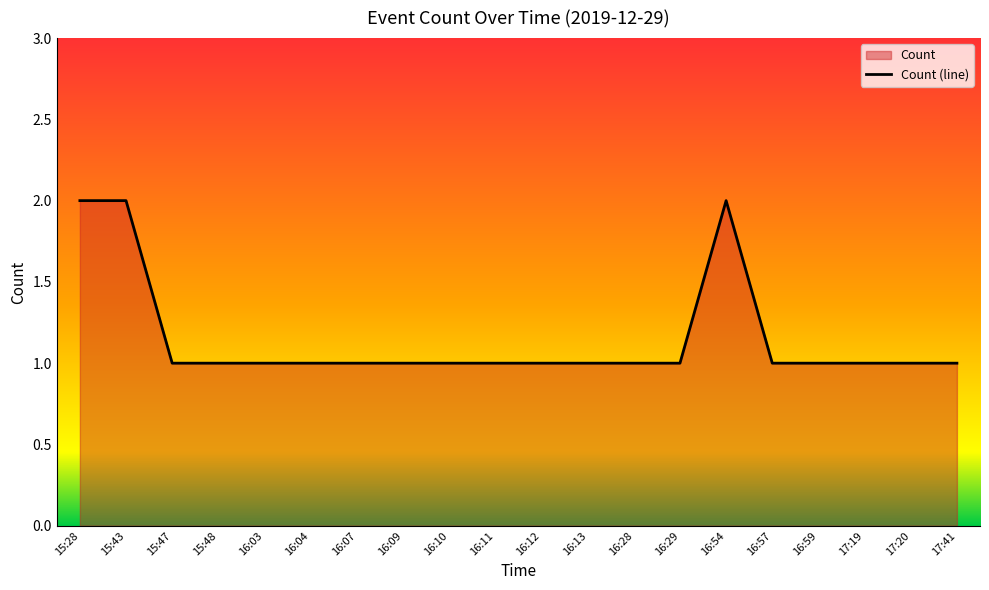

What is the average value?

1